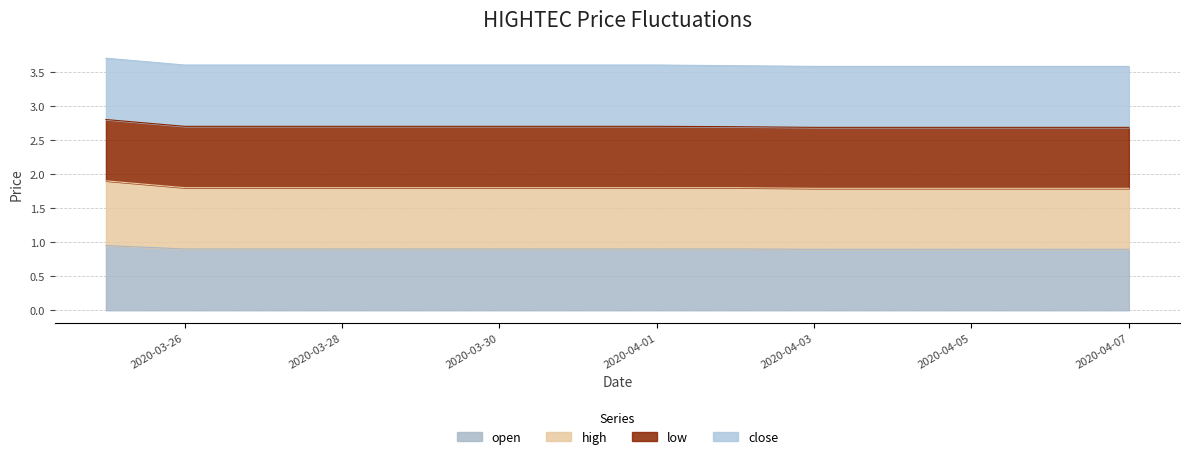

True or false: open and high cross at least once.

False